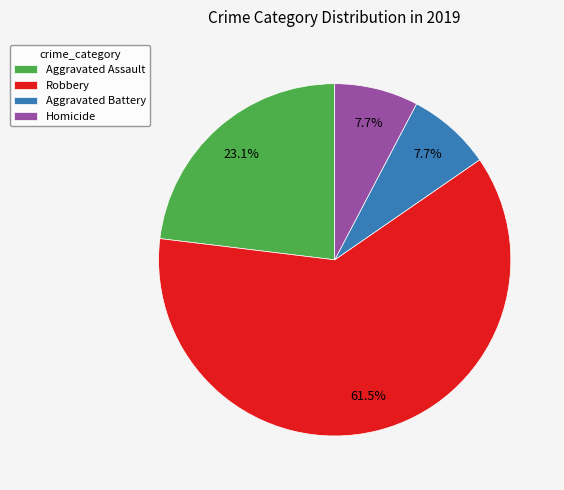

How many slices are in this pie chart?

4